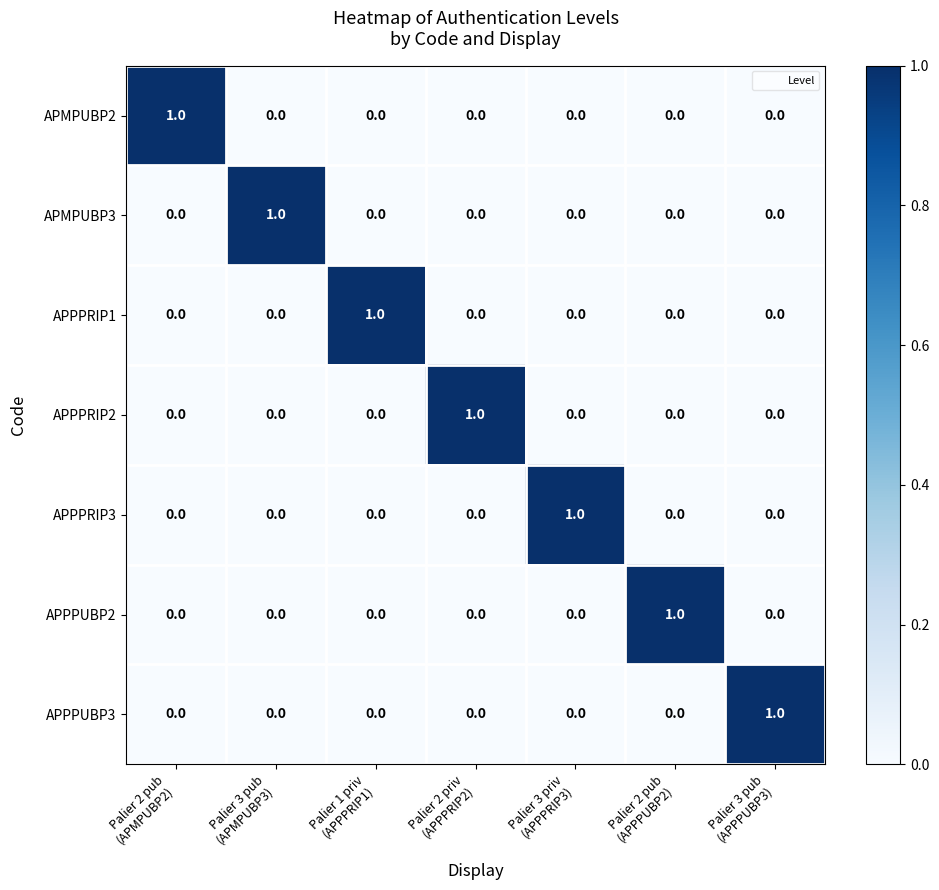

Count the APPPUBP3 values in the range 0 to 1.

7